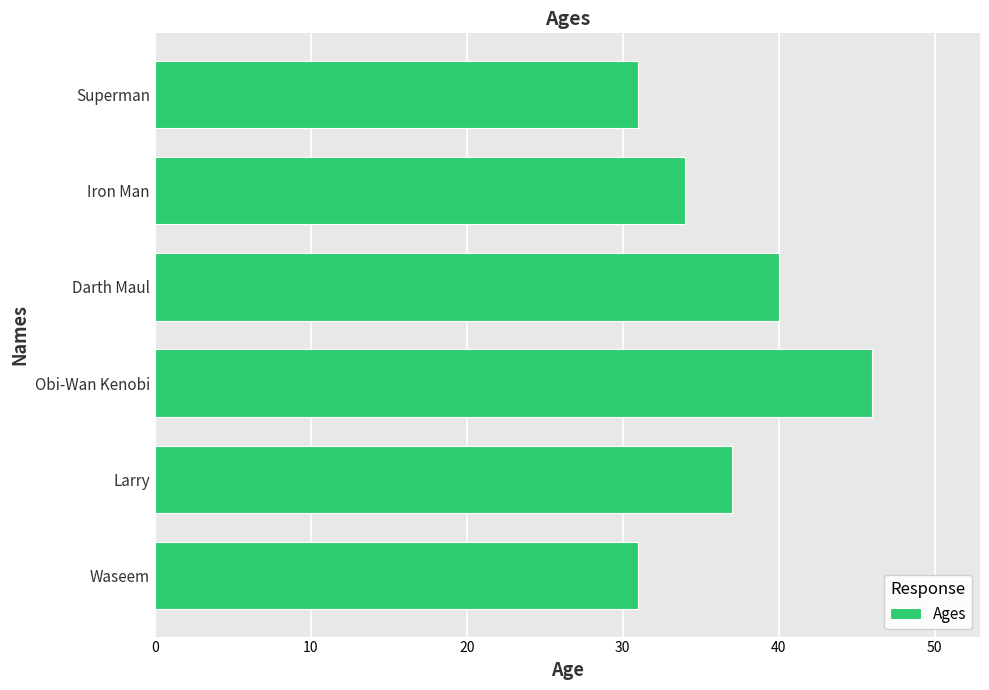

Where is the data nearest to the value 38?

Larry